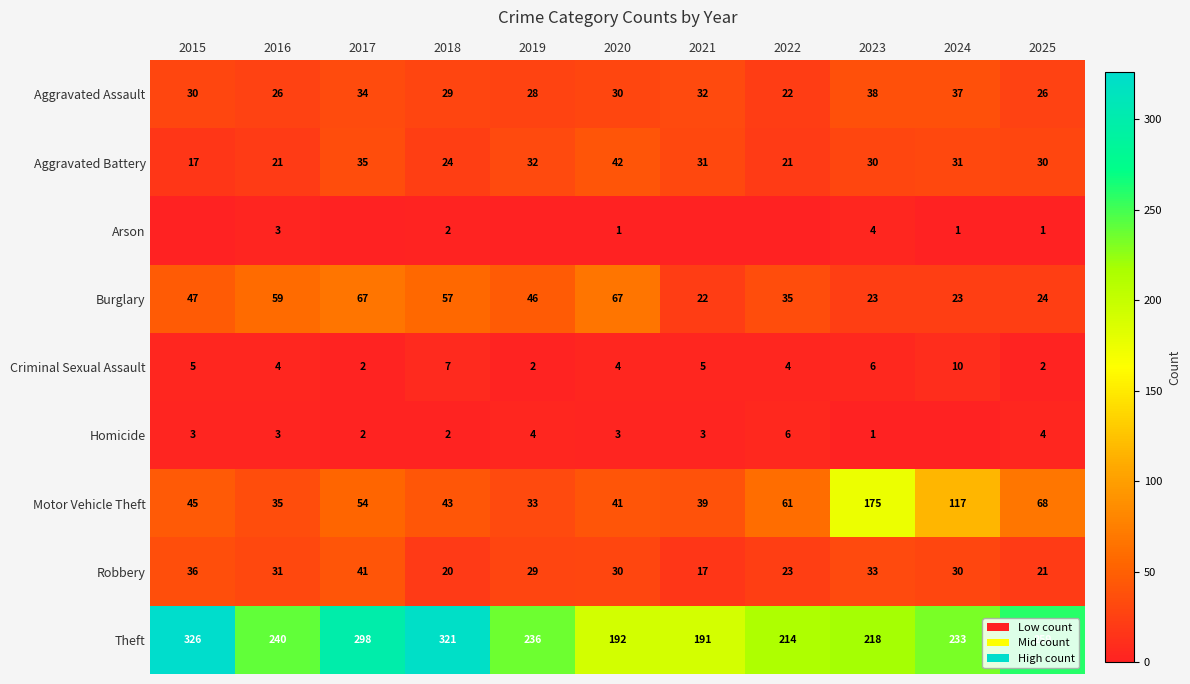

The Theft series shows 214 at 2022. True or false?

True